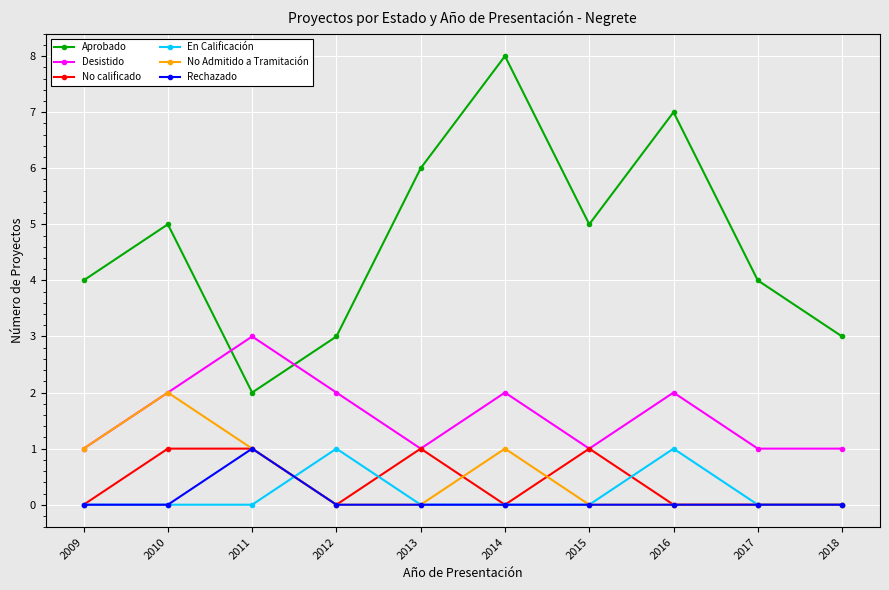

Is it true that No calificado equals 2 at 2015?

False